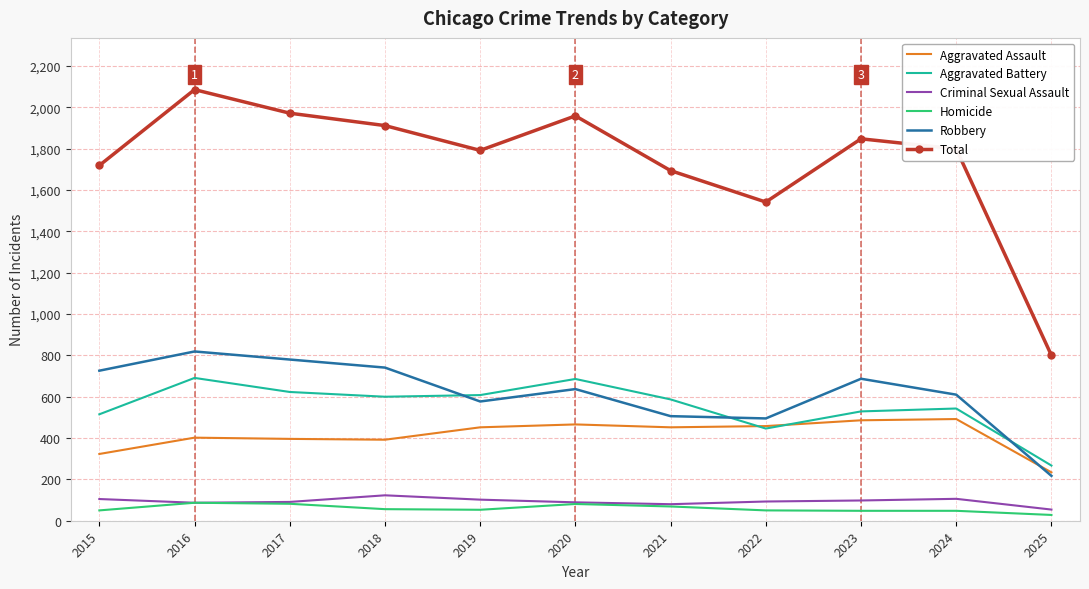

At which label is Total closest to 1443?

2022